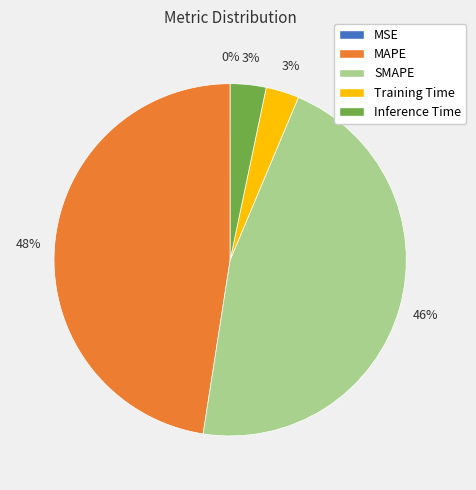

Which category has the biggest portion of the pie?

MAPE